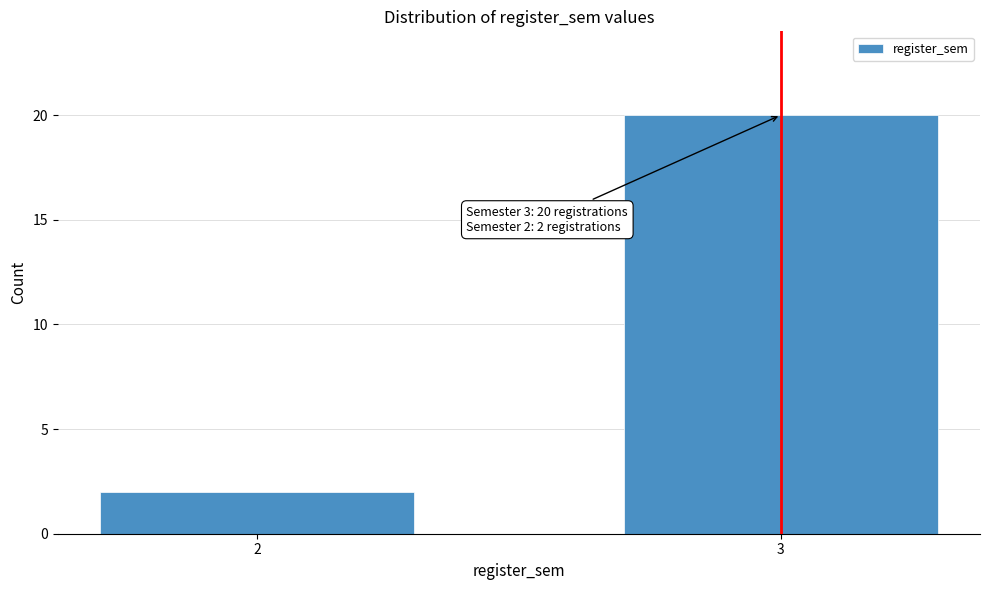

Reading left to right, transcribe all the data shown in this chart.

2=2	3=20